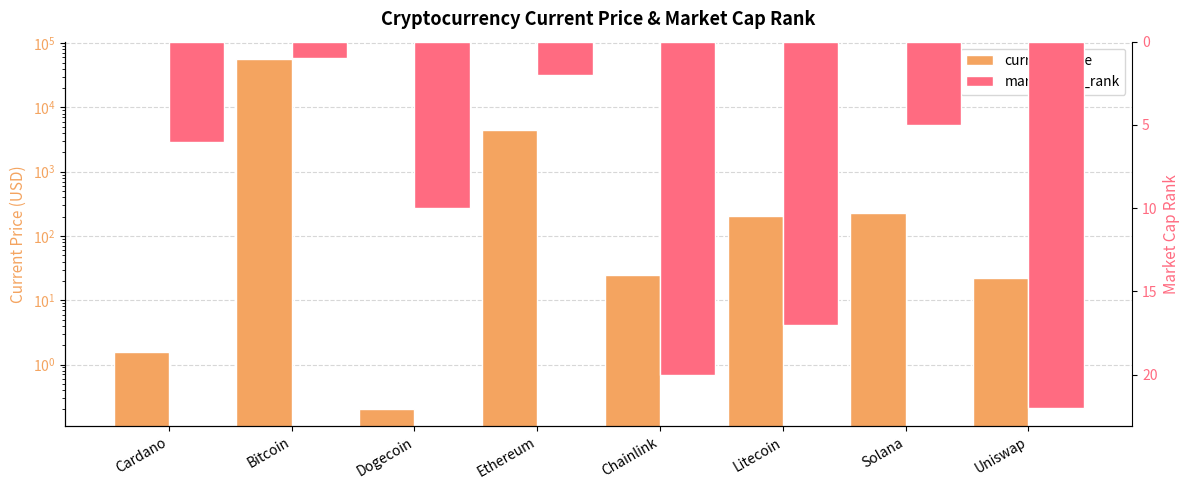

Reading left to right, what are all the values shown in this chart?

current_price: 1.5	56505.0	0.2	4518.2	24.7	203.2	225.4	22.3
market_cap_rank: 6.0	1.0	10.0	2.0	20.0	17.0	5.0	22.0